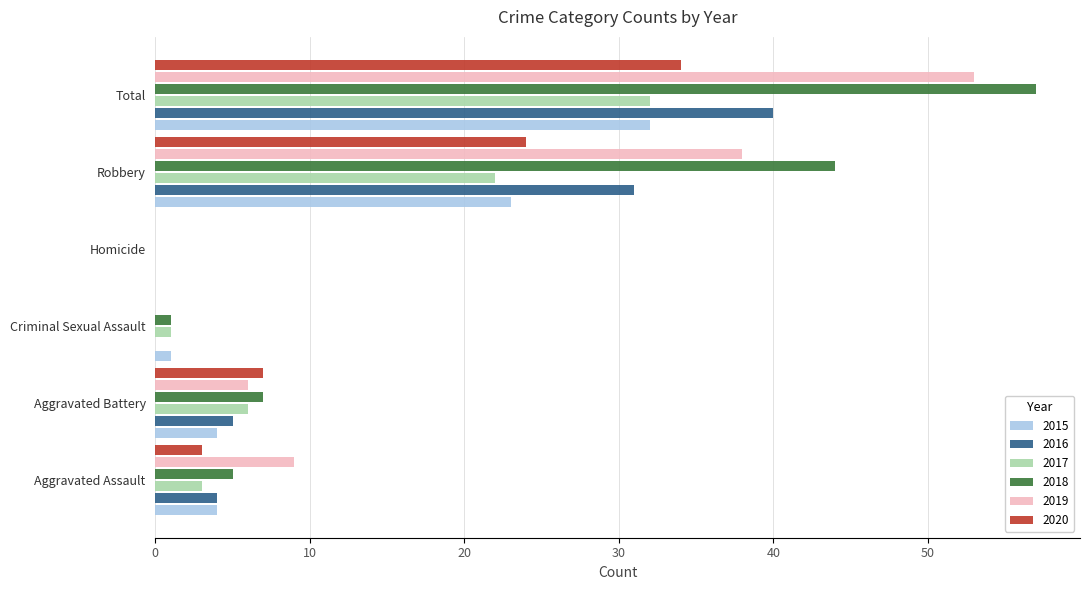

Between Aggravated Assault and Aggravated Battery, which series saw the biggest shift?

2020